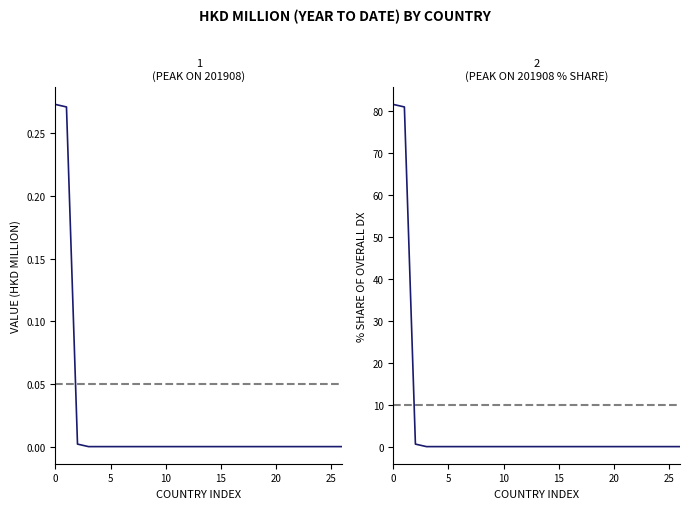

How many positive values are there?

3